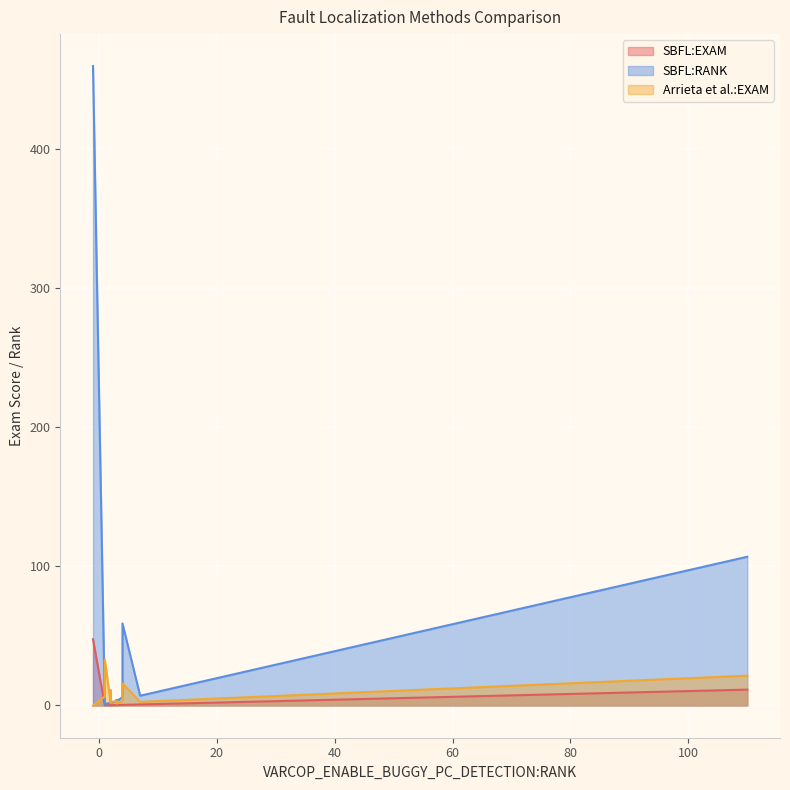

Which series has the widest spread of values?

SBFL:RANK